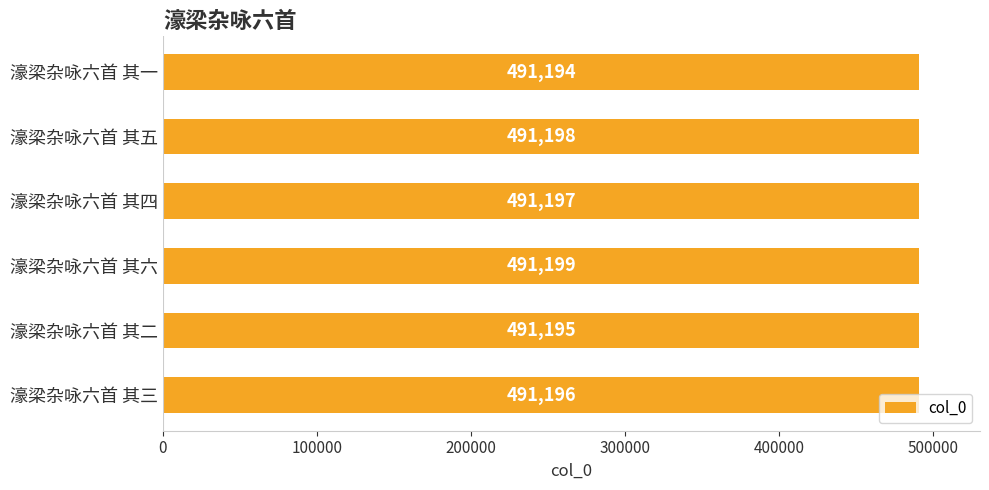

What is the ratio of the value at 濠梁杂咏六首 其三 to the value at 濠梁杂咏六首 其二?

1.0